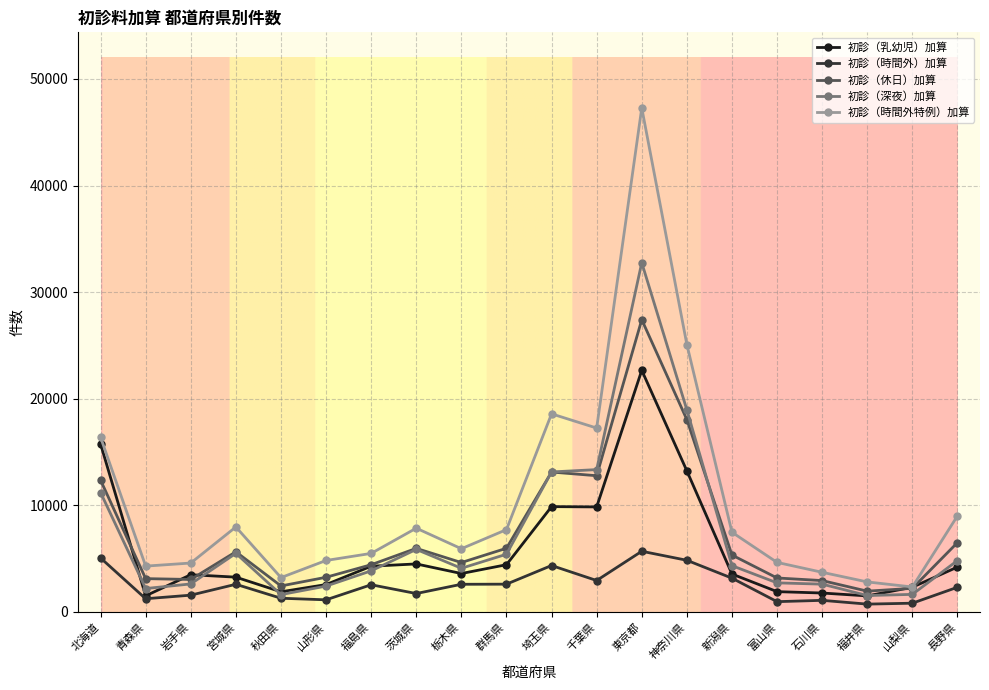

At how many categories does at least one series exceed 32601?

1